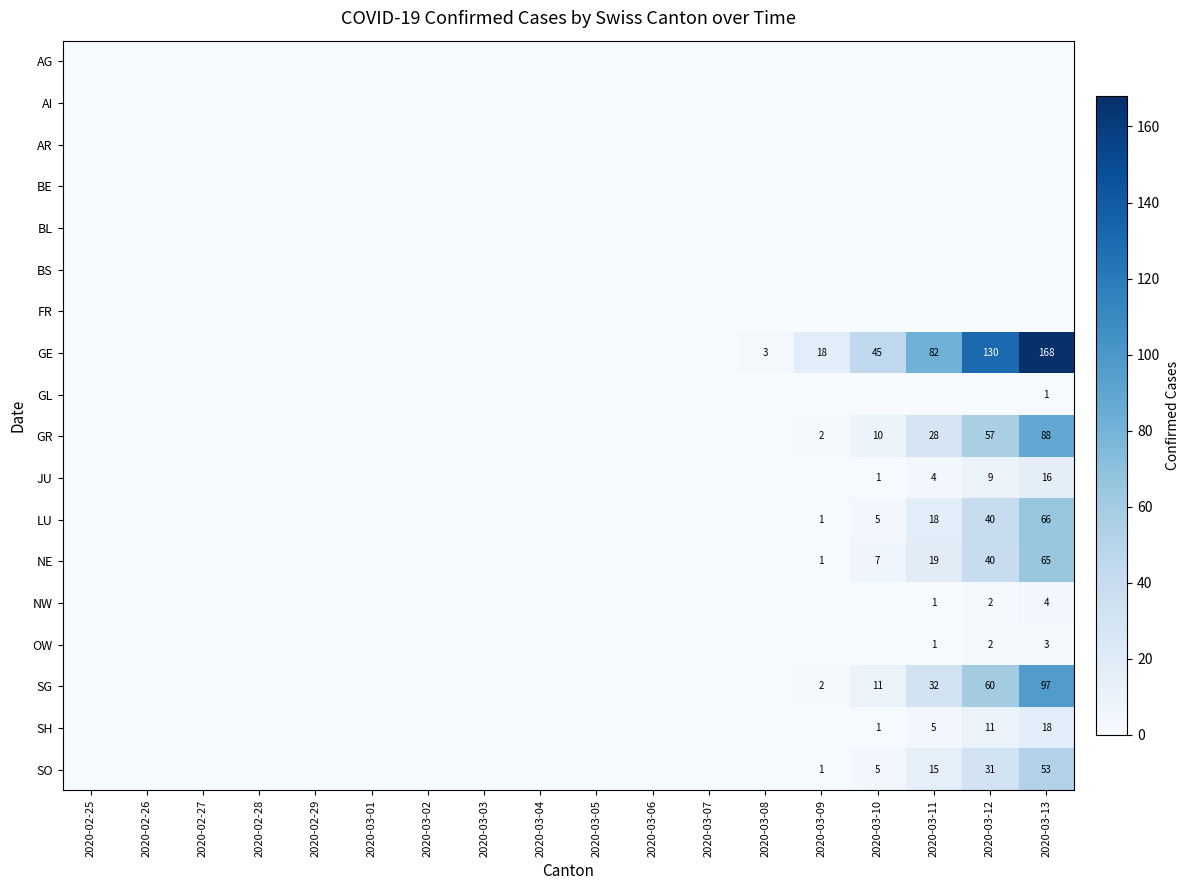

Rank the categories by BL value from lowest to highest.

2020-02-25, 2020-02-26, 2020-02-27, 2020-02-28, 2020-02-29, 2020-03-01, 2020-03-02, 2020-03-03, 2020-03-04, 2020-03-05, 2020-03-06, 2020-03-07, 2020-03-08, 2020-03-09, 2020-03-10, 2020-03-11, 2020-03-12, 2020-03-13